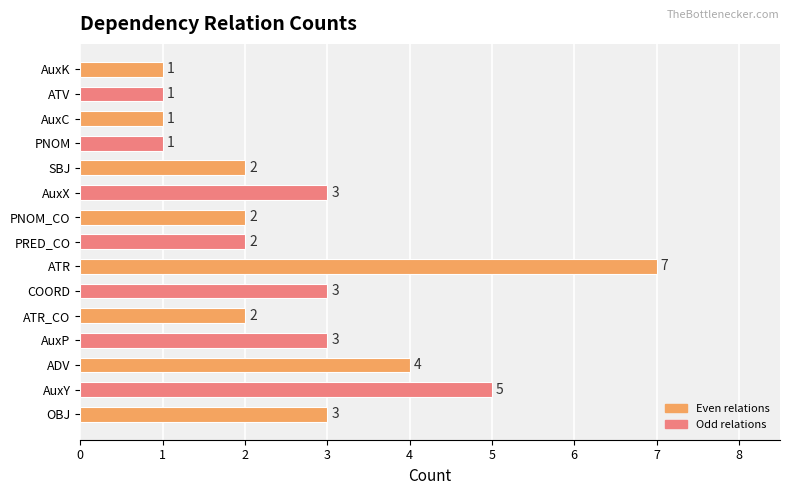

What is the difference between the maximum and minimum values?

6